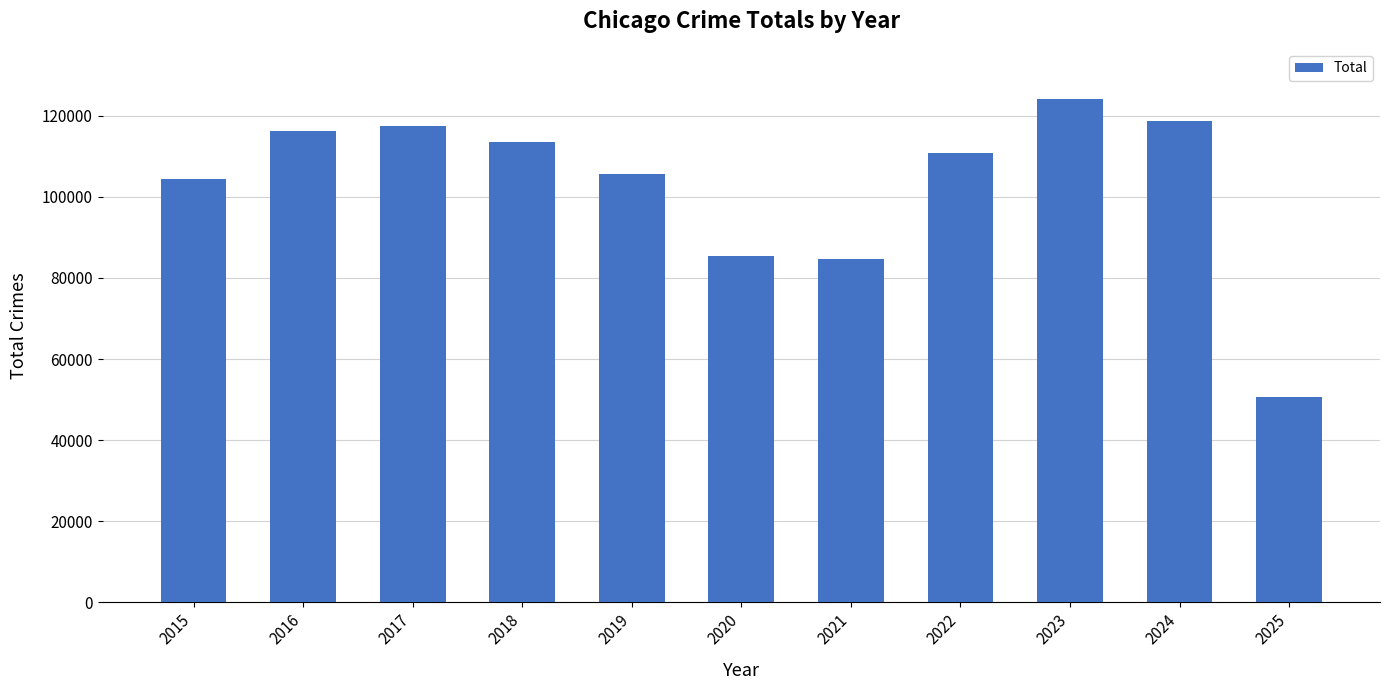

What value does the data have at 2016, to the nearest 100?

116100